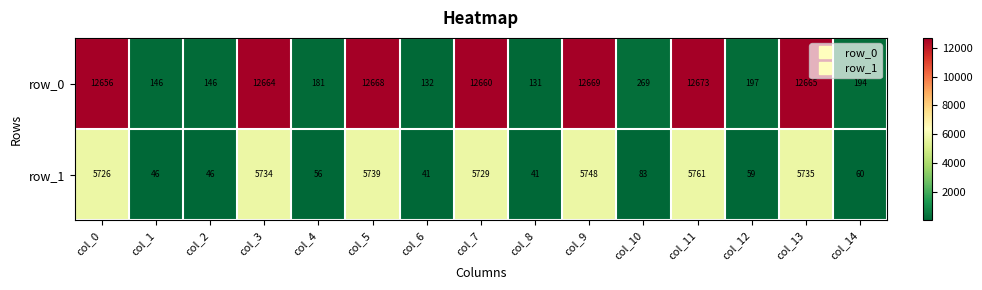

Which series has the largest range (max minus min)?

row_0